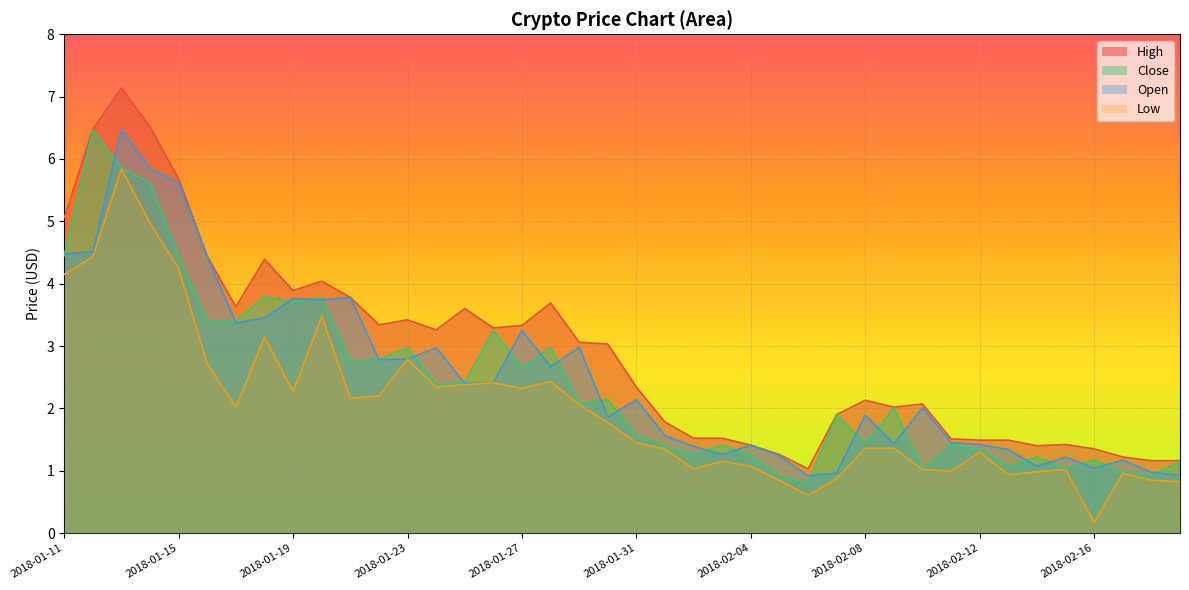

How many data points in Close are above 2?

21